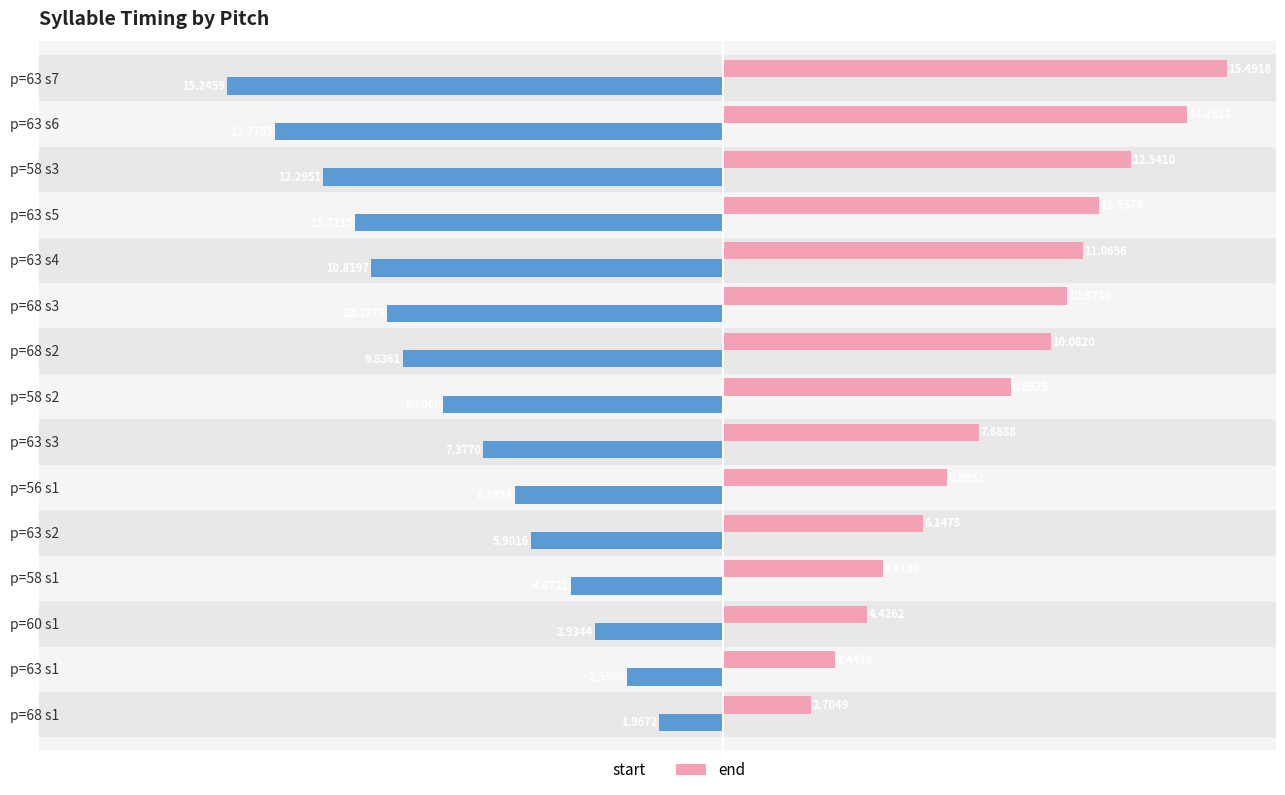

At which label does end reach its minimum?

p=68 s1